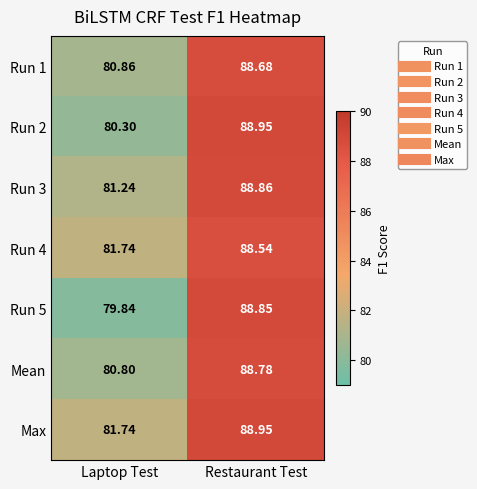

How many distinct data groups are displayed?

7